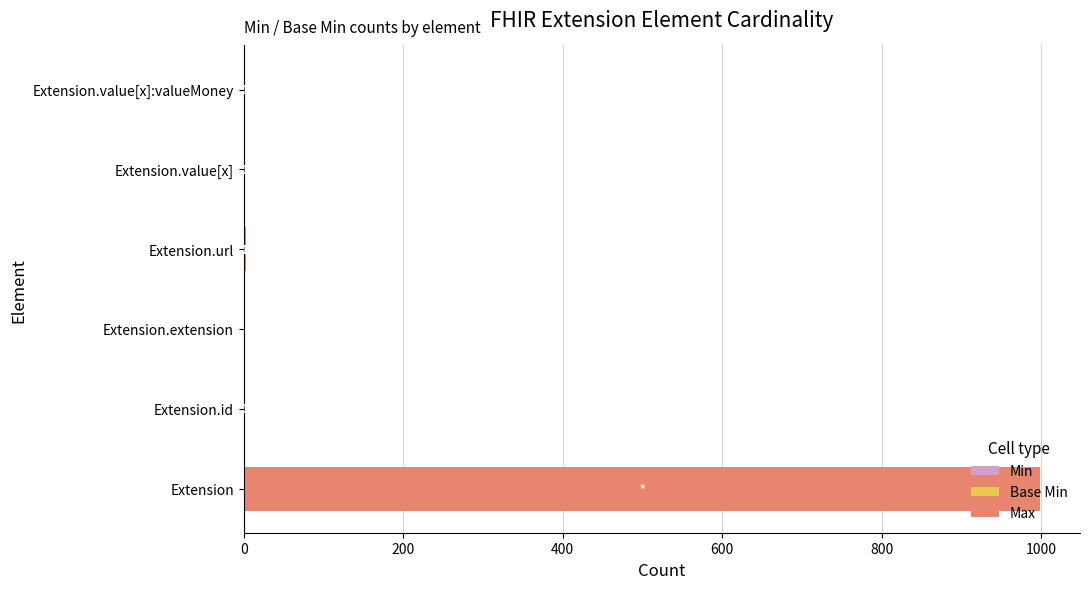

What is the total value across all series at Extension?

999